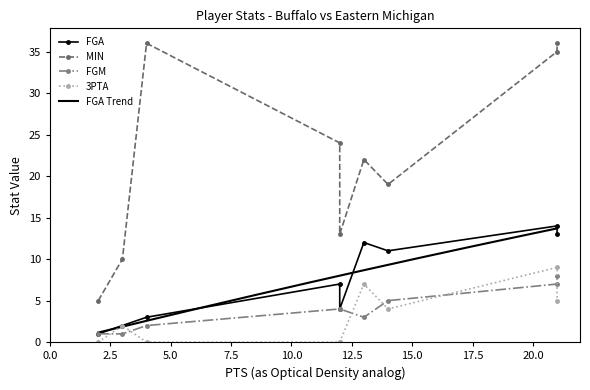

What is the highest value of the FGA Trend series?

13.7